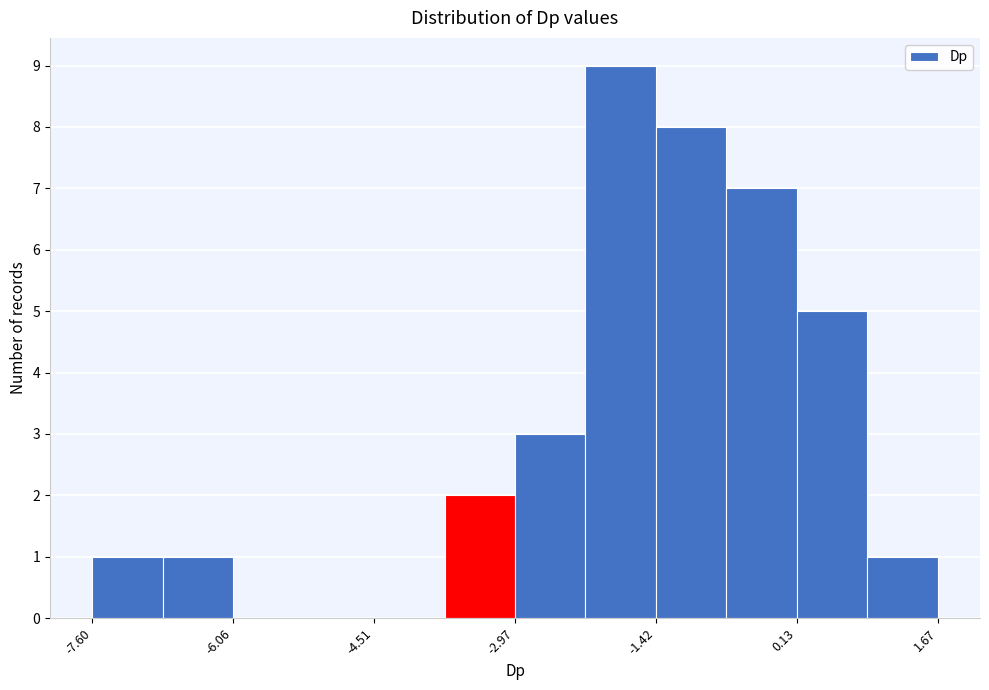

Read against the x-axis, roughly where is the centre of the tallest bar?

-1.8